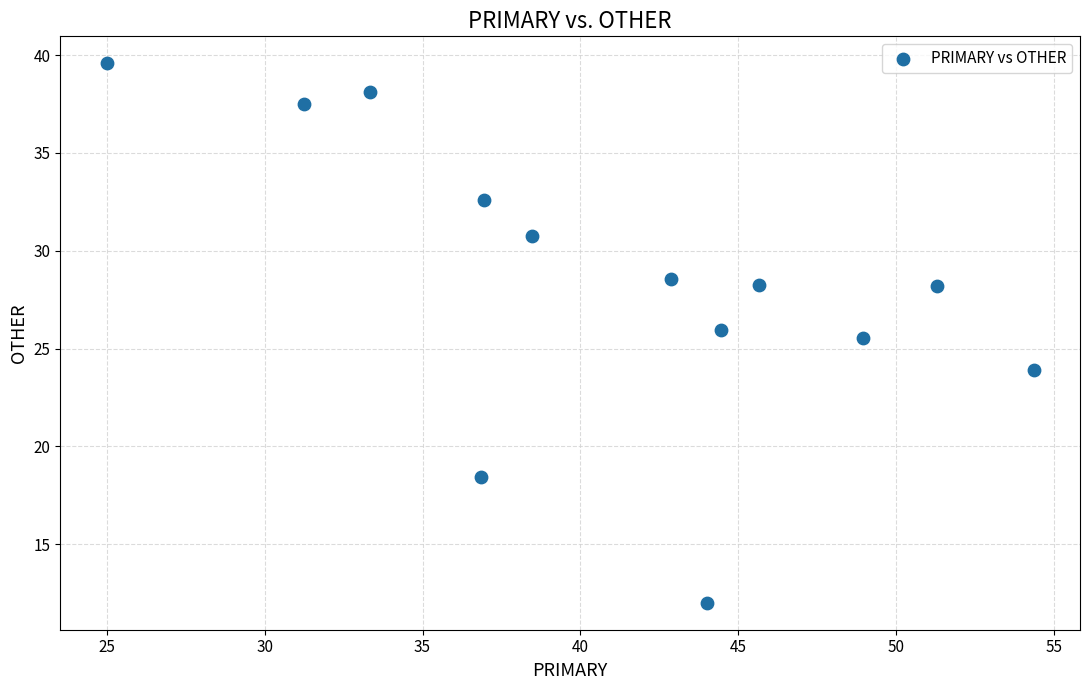

What is the range of X values (max minus min)?

29.3